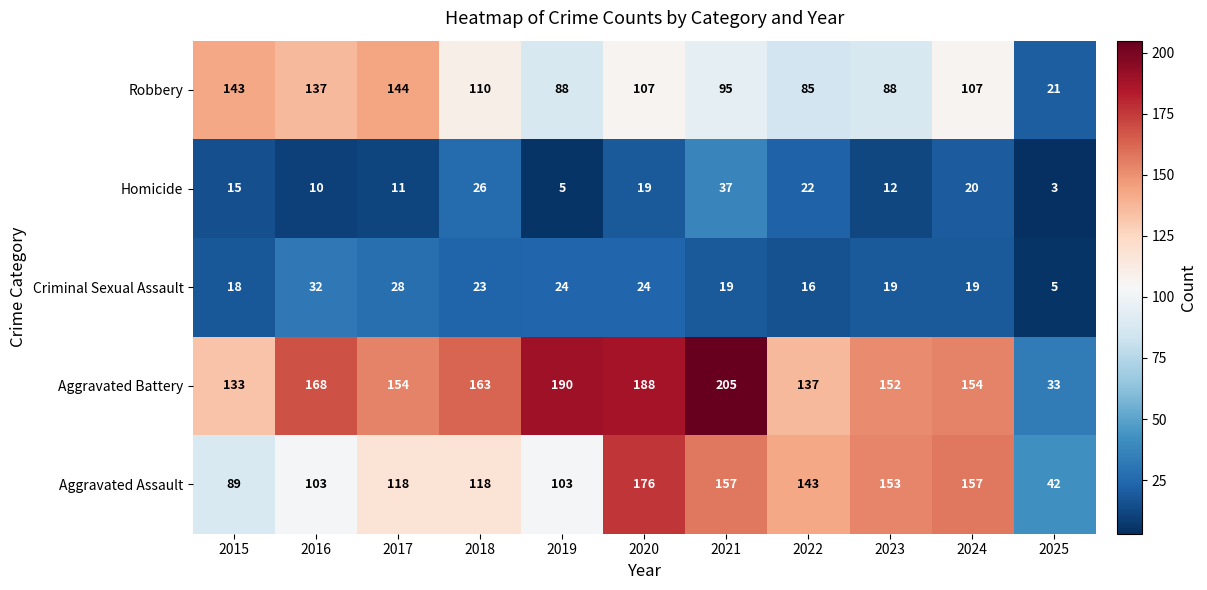

Is the value of Aggravated Battery at 2018 greater than the value of Robbery at 2025?

Yes